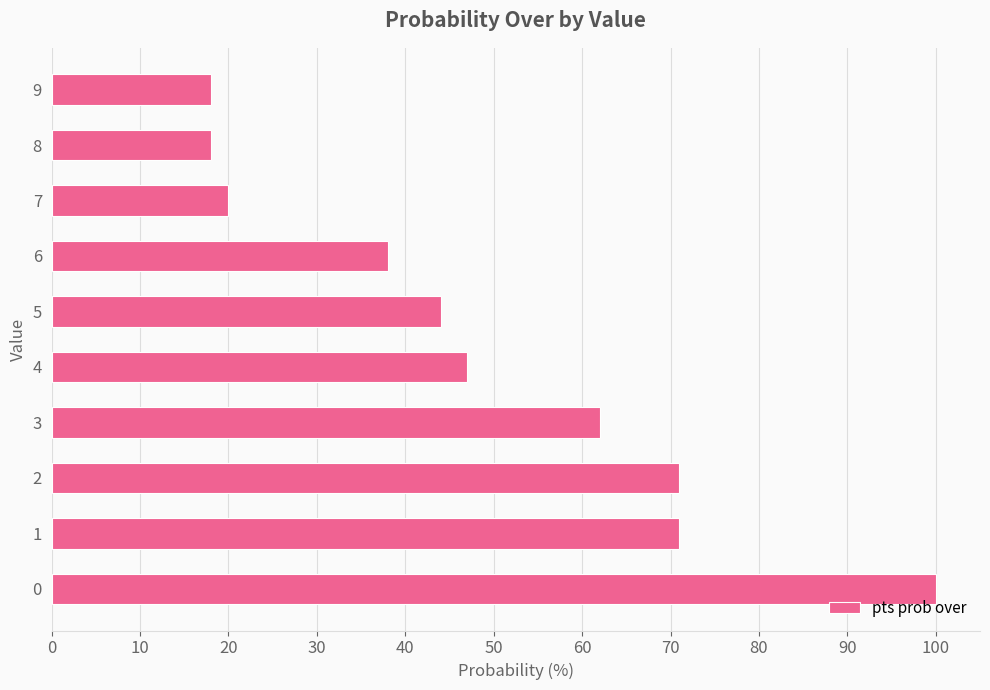

Are the bars horizontal?

Yes